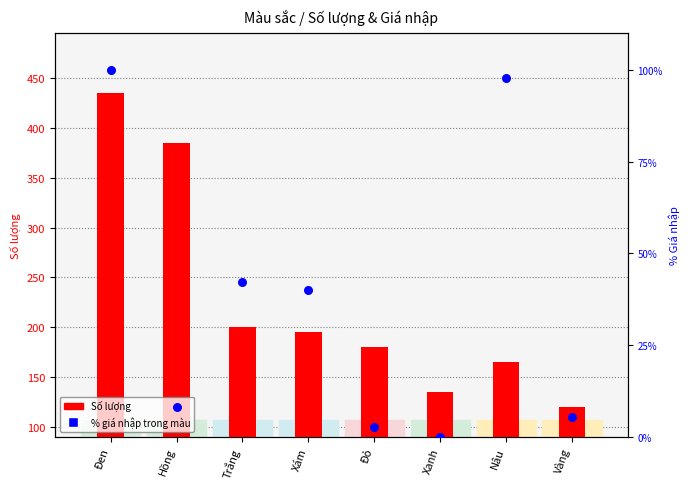

Which has a higher value, Xanh or Xám?

Xám